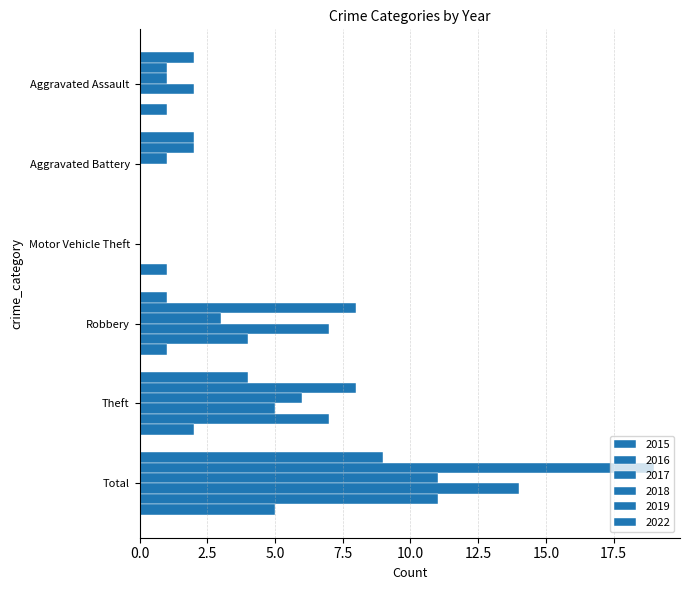

What is the difference between the highest and lowest values at Motor Vehicle Theft?

1